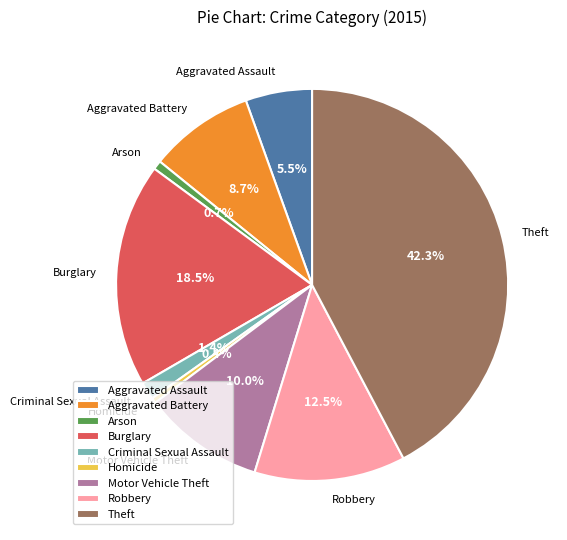

How many slices are in this pie chart?

9